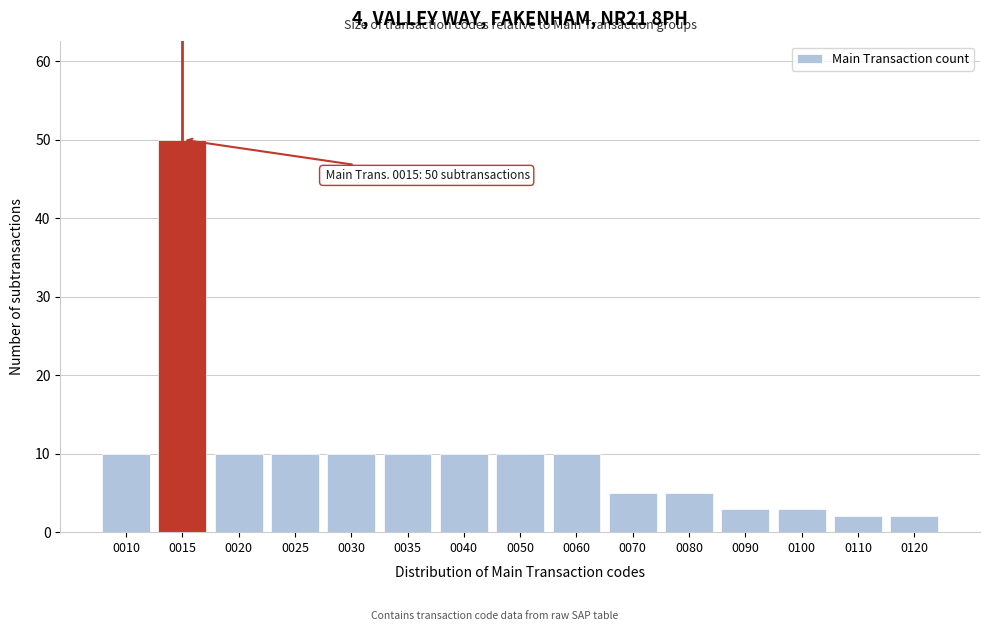

Reading left to right, transcribe all the data shown in this chart.

10	50	10	10	10	10	10	10	10	5	5	3	3	2	2